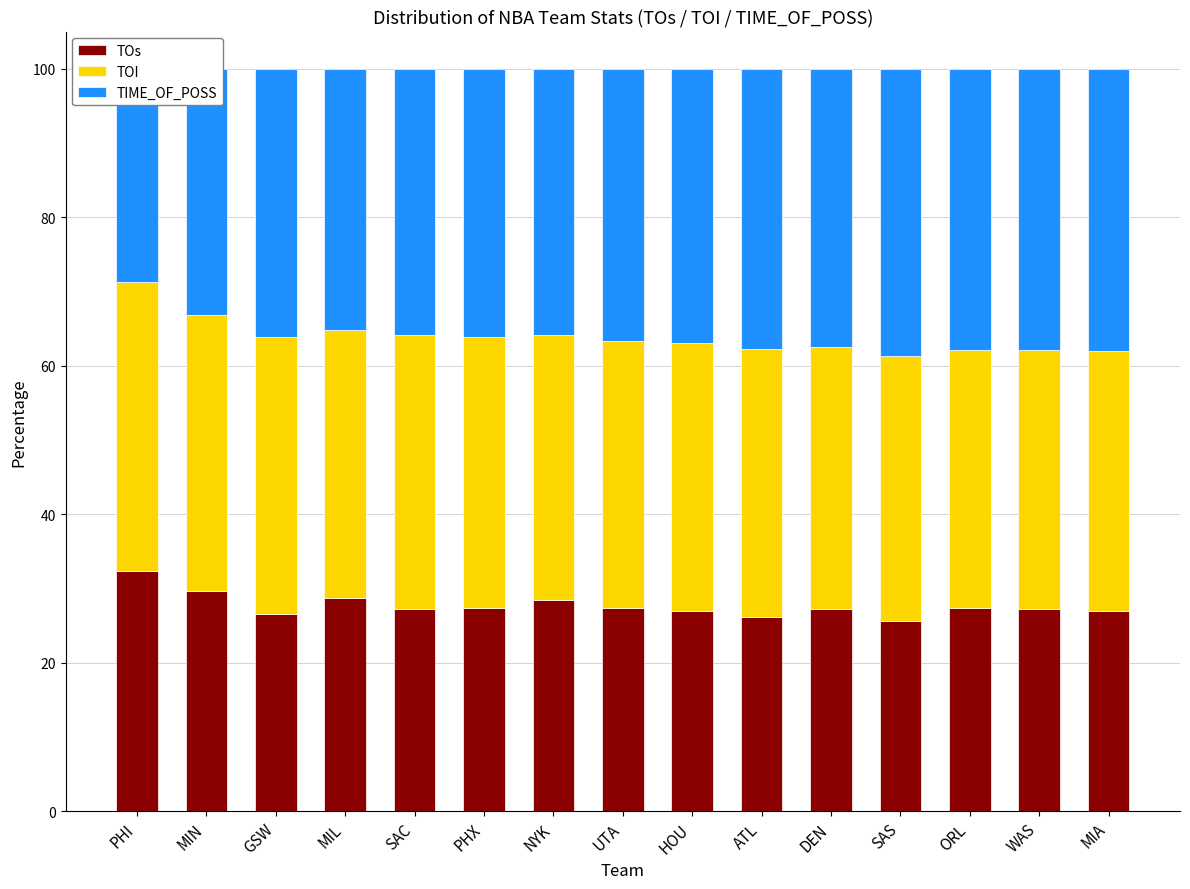

What is the label of the 5th bar from the right?

DEN